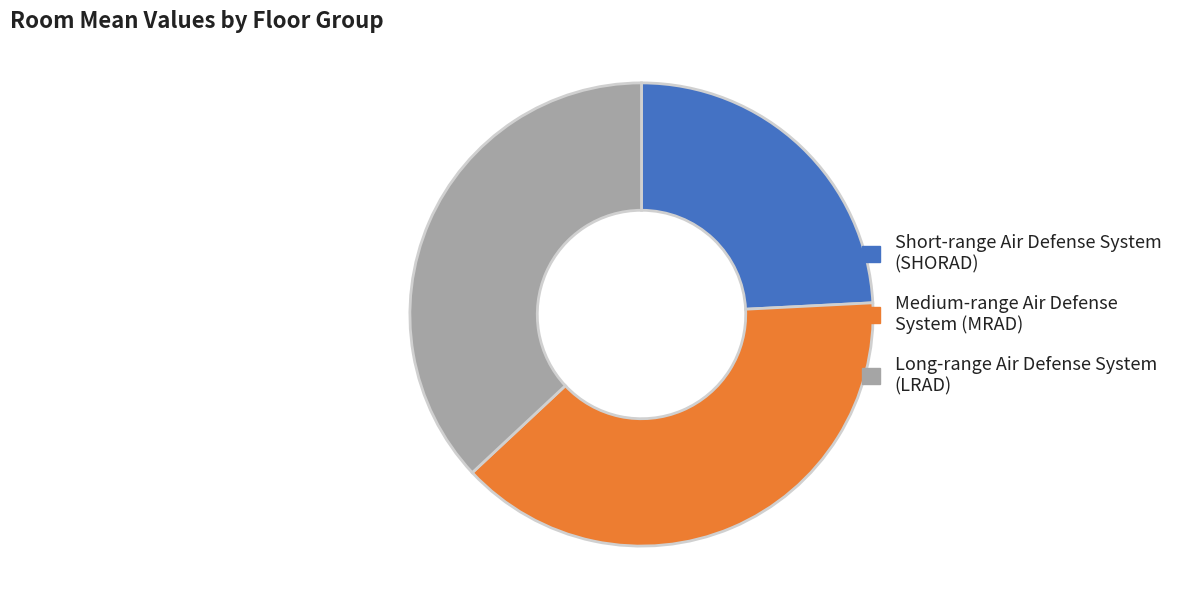

Does any single category account for the majority?

No